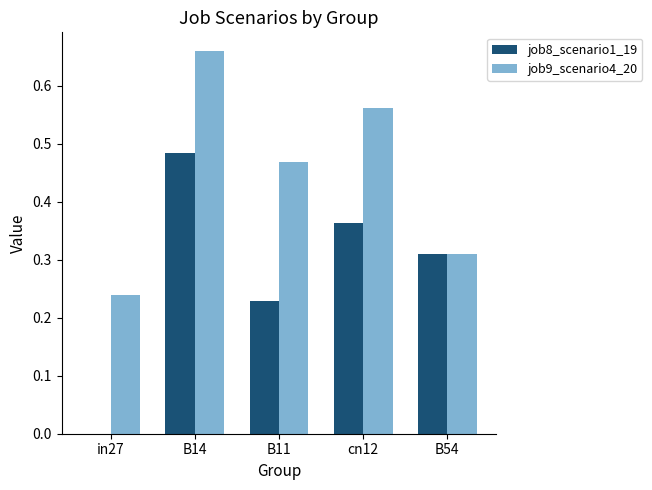

Between cn12 and B54, which series saw the biggest shift?

job9_scenario4_20